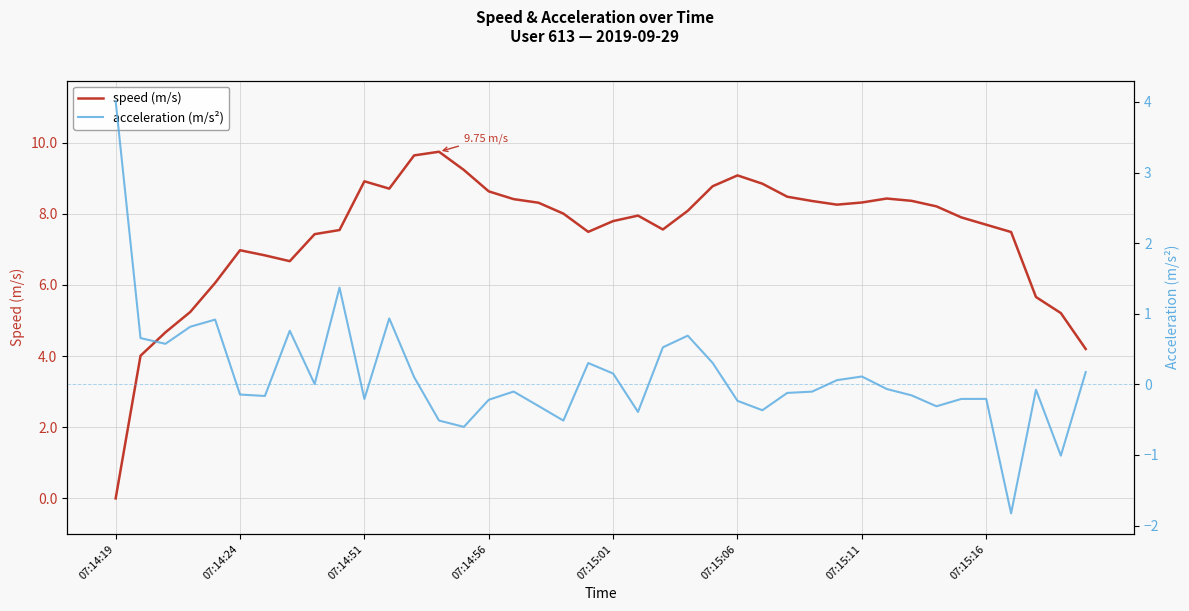

How many values in speed (m/s) are above zero?

39